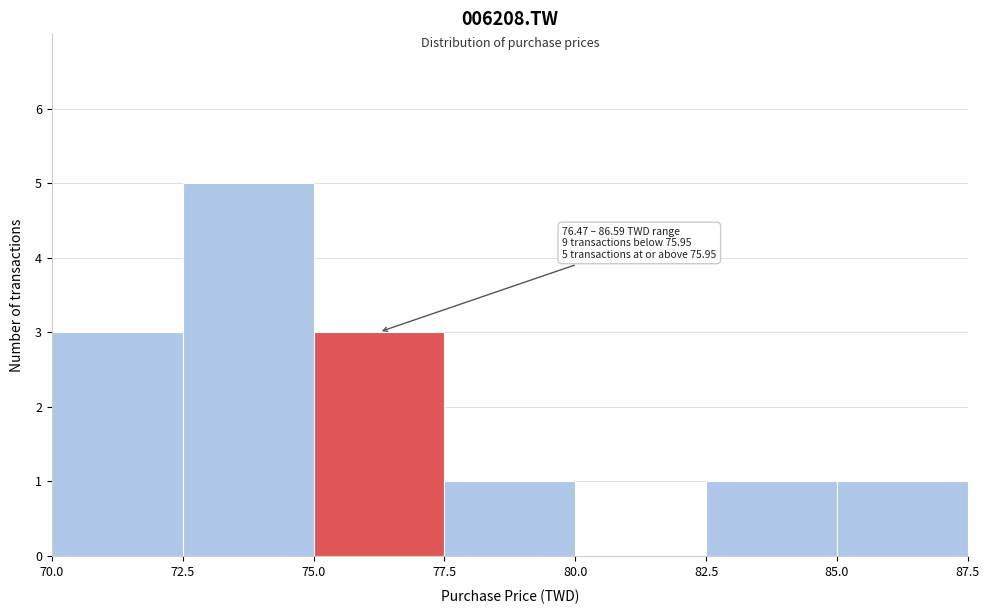

Which range on the x-axis has the tallest bar?

72.5 to 75.0